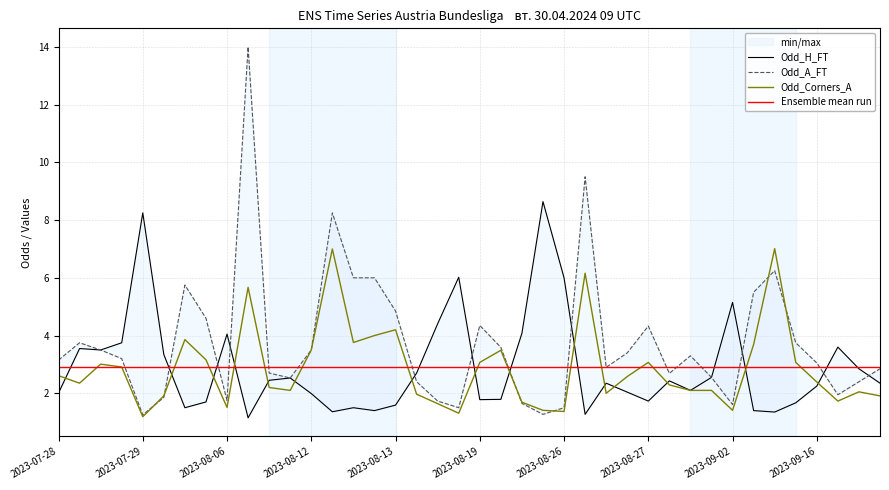

How many data points in Odd_H_FT are above 2?

25